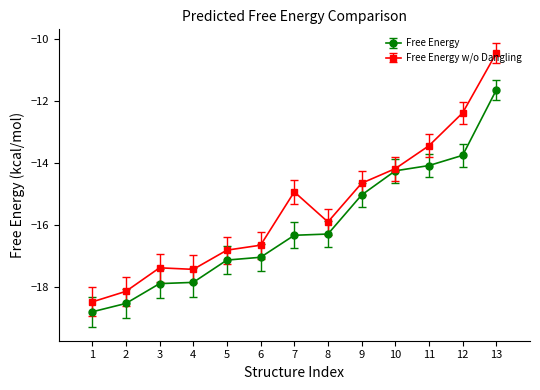

What is the spread (max minus min) of values at 3?

0.5